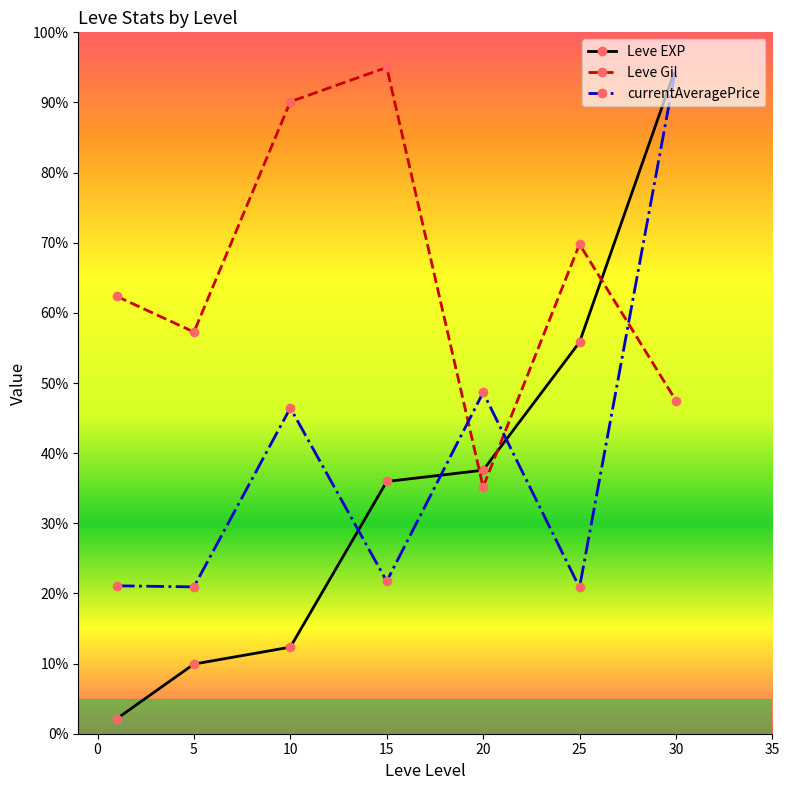

Which series ends up on top after the final intersection of Leve Gil and Leve EXP?

Leve EXP